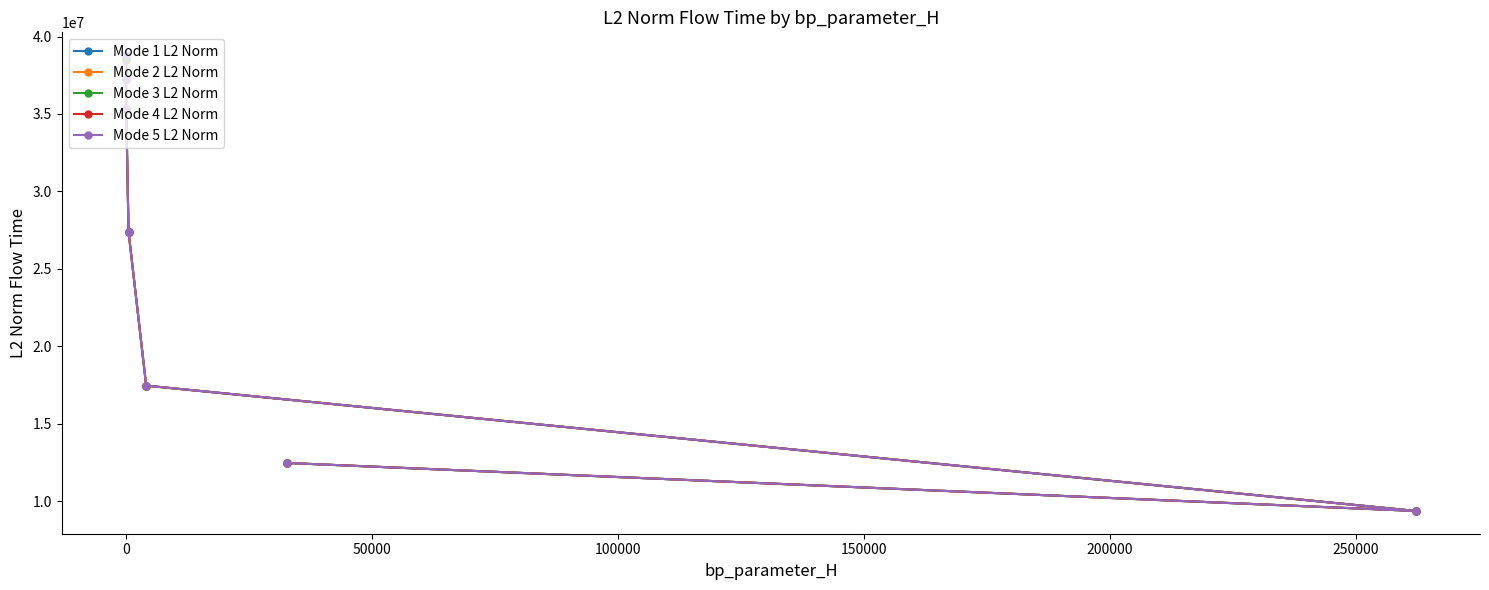

What is the lowest value of the Mode 2 L2 Norm series?

9359037.8